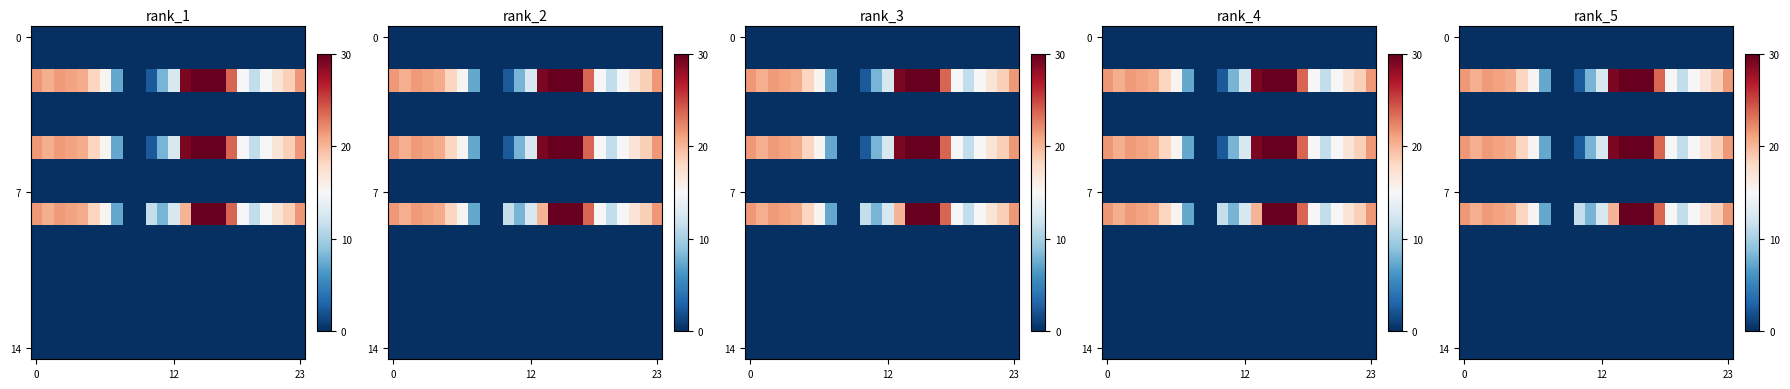

Count the number of data series in this chart.

15